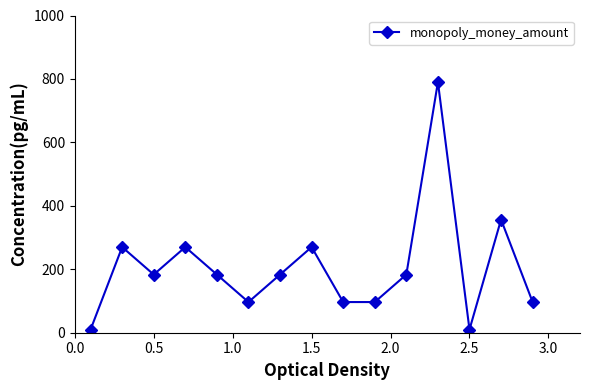

What is the difference between the maximum and minimum values?

780.0